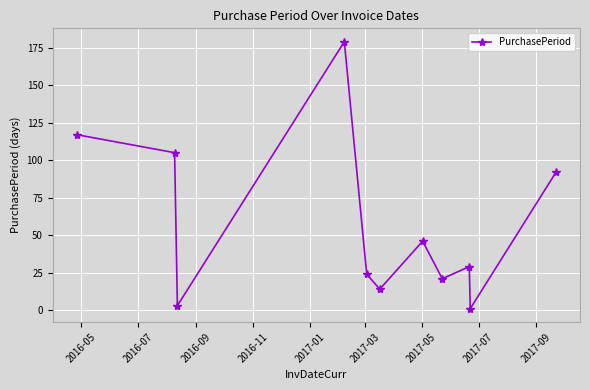

True or false: there are more than 0 points higher than both neighbors.

True